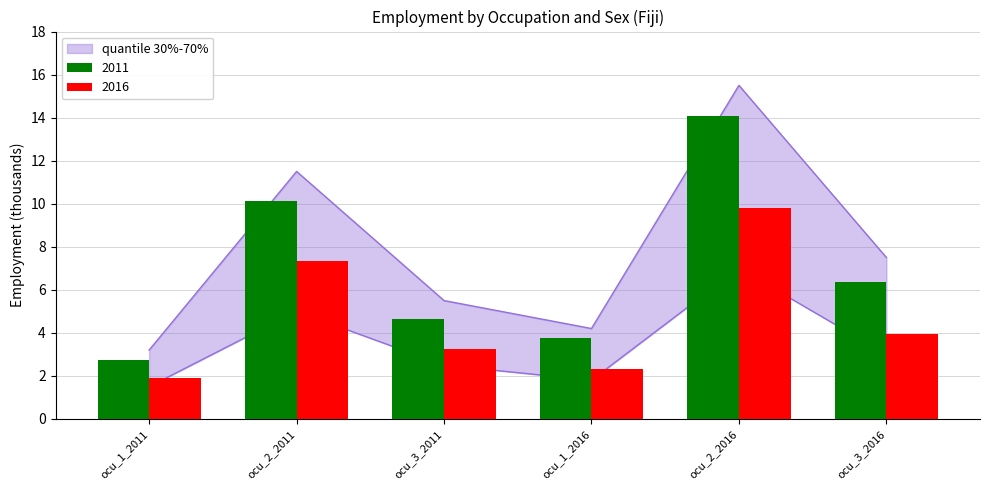

At which category is the sum across all series the highest?

ocu_2_2016